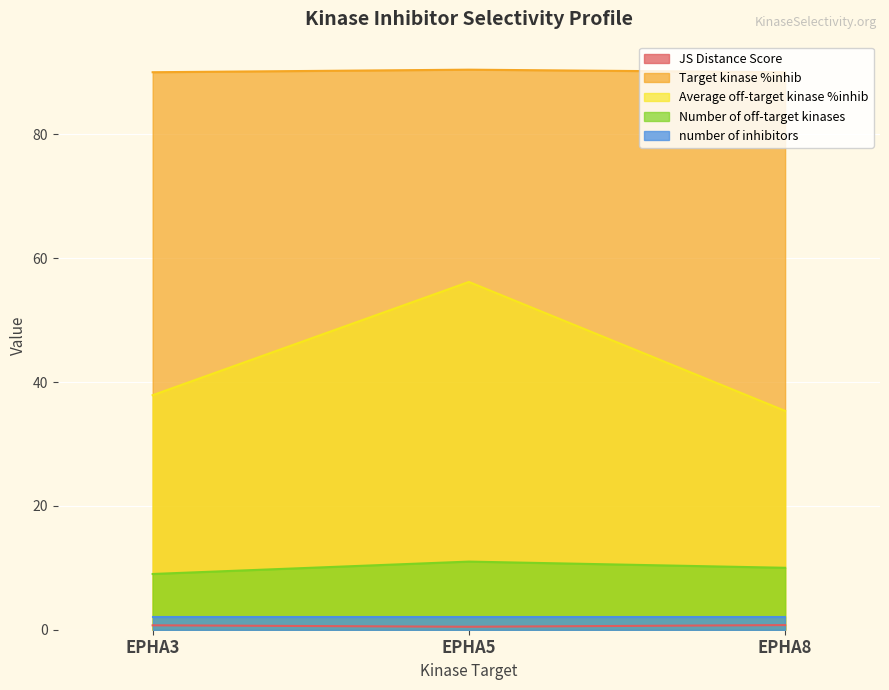

What is the maximum value shown in the chart?

90.4